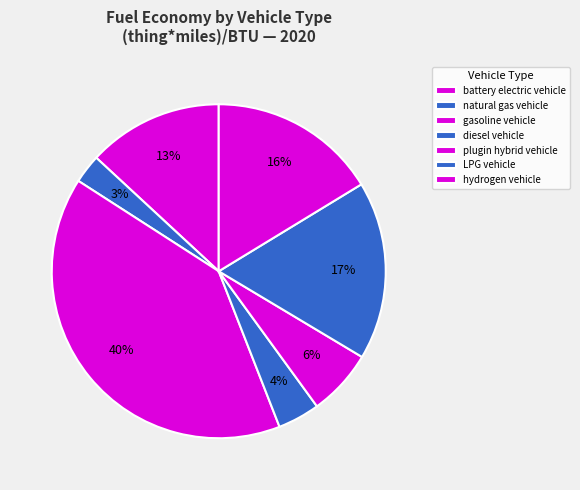

How many segments does this pie chart have?

7